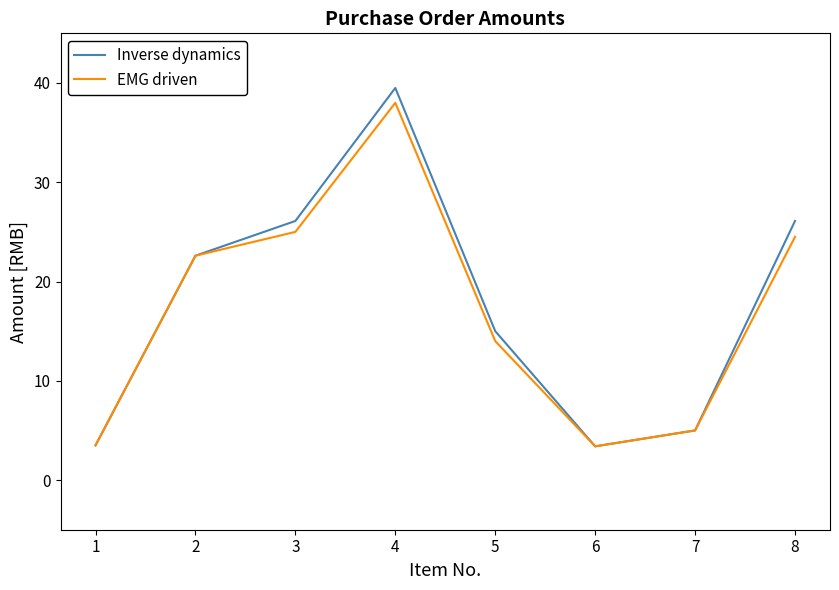

Between 5 and 7, which series saw the biggest shift?

Inverse dynamics